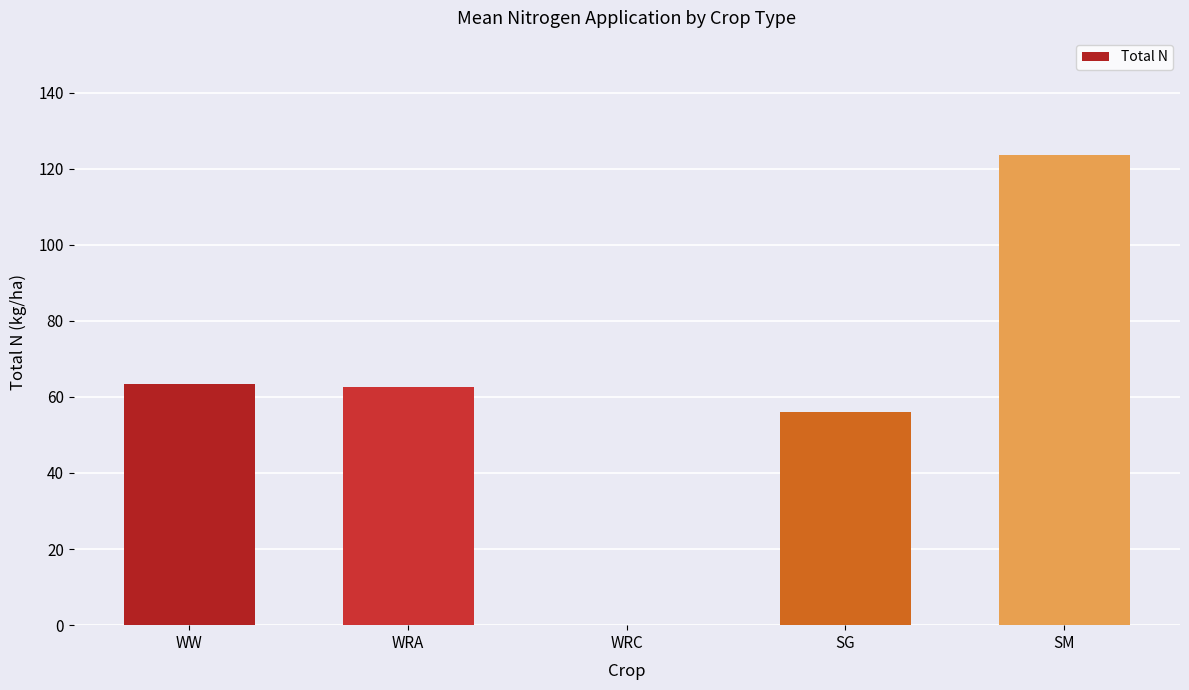

At which category does the chart reach its peak across all series?

SM